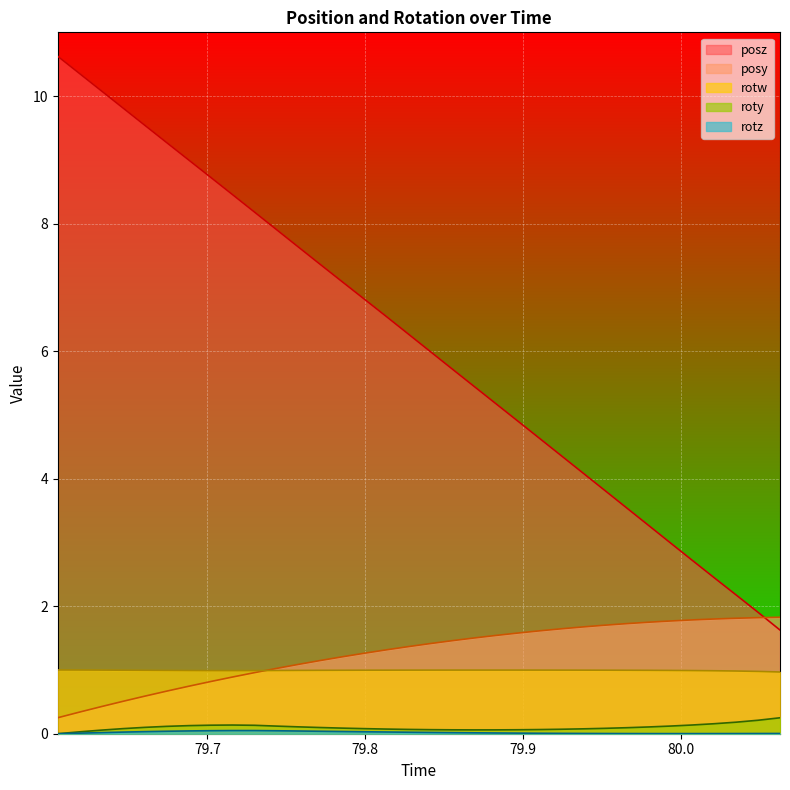

At 79.88219, list the series in order from largest to smallest.

posz, posy, rotw, roty, rotz